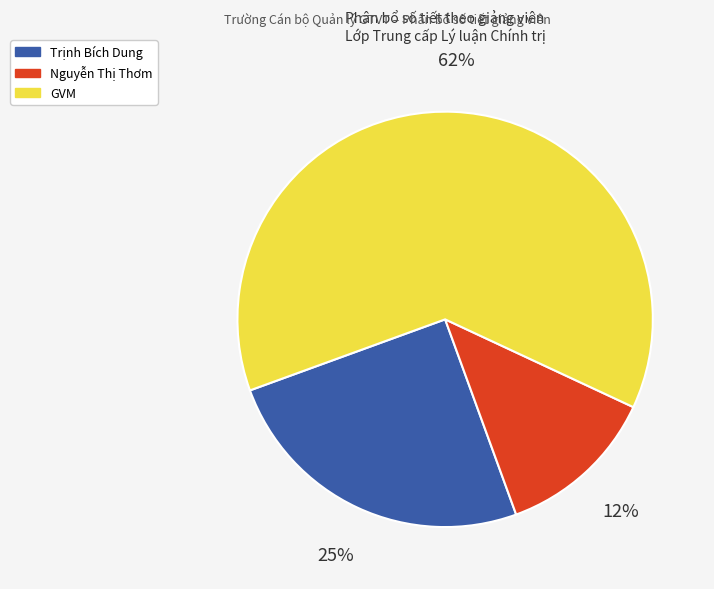

Is there any slice that represents more than half of the pie?

Yes